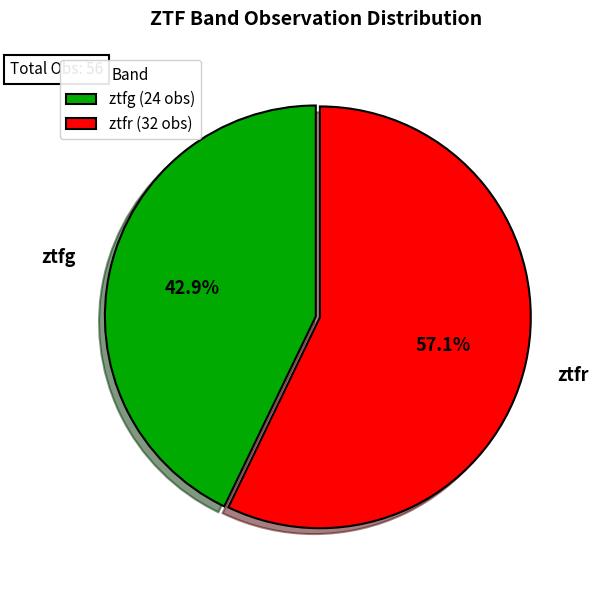

To the nearest percent, what is the combined percentage of ztfg and ztfr?

100%